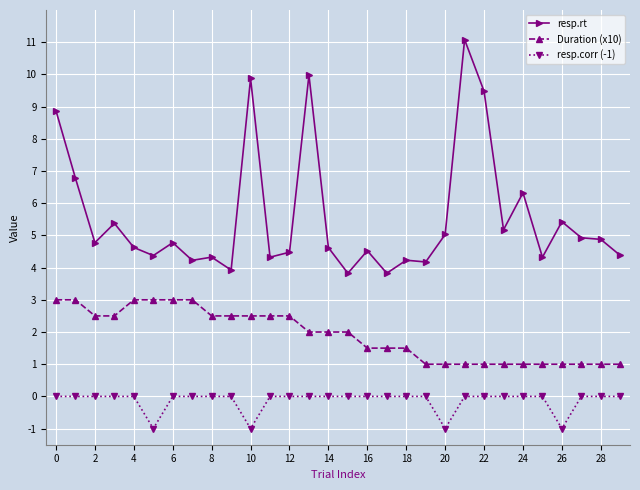

True or false: resp.rt and Duration (x10) cross at least once.

False